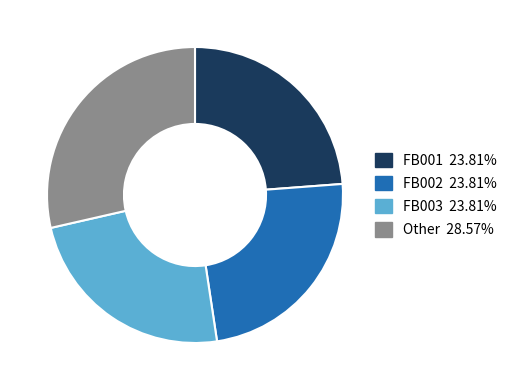

Count the number of slices in the pie.

4